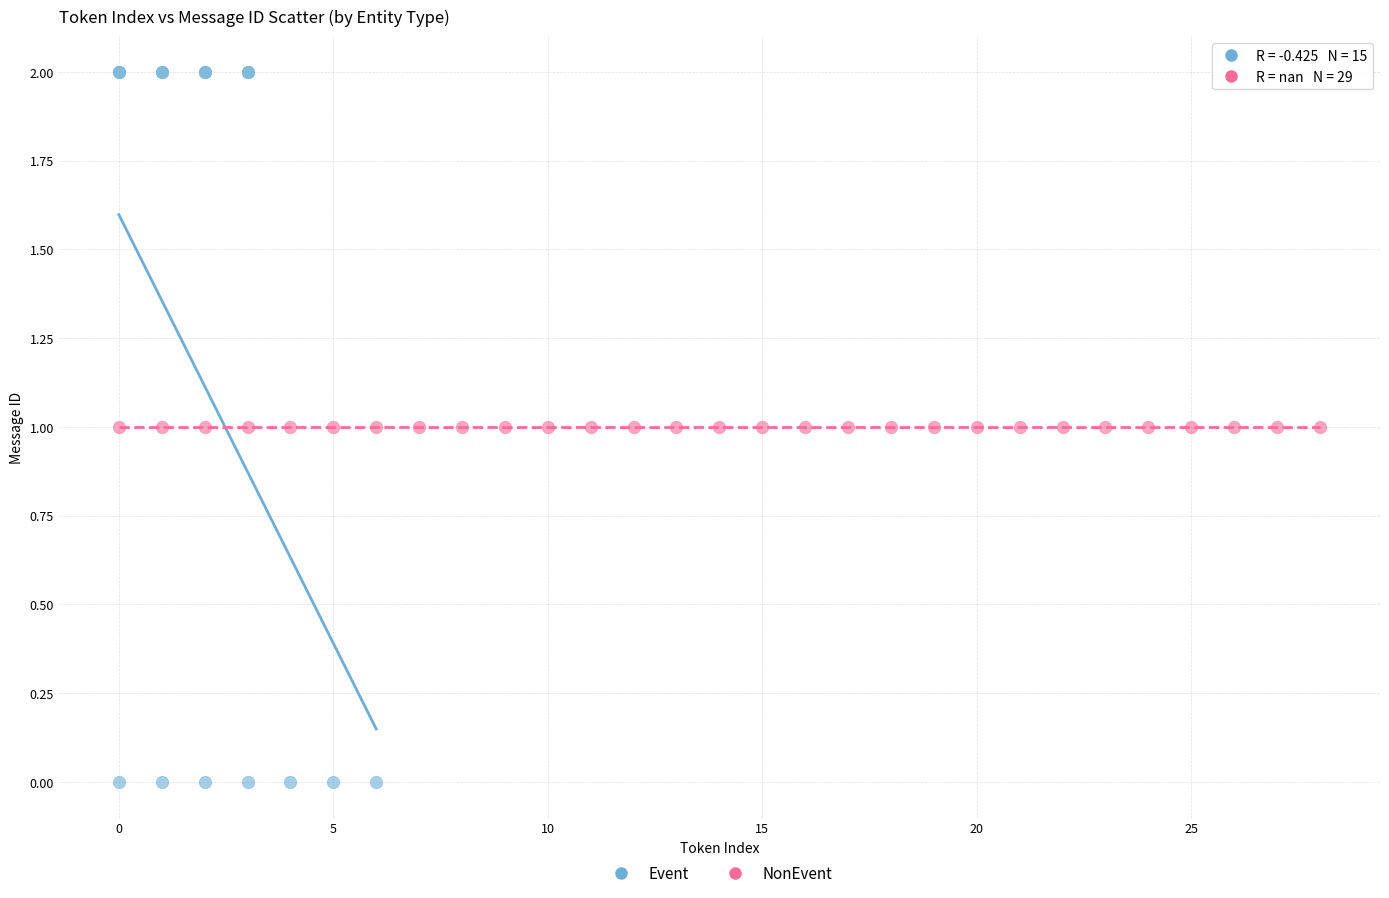

Which series contains the highest Y value?

Event